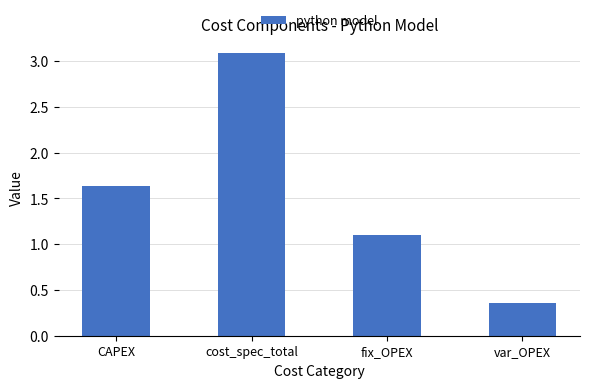

List the labels in order of value, largest first.

cost_spec_total, CAPEX, fix_OPEX, var_OPEX